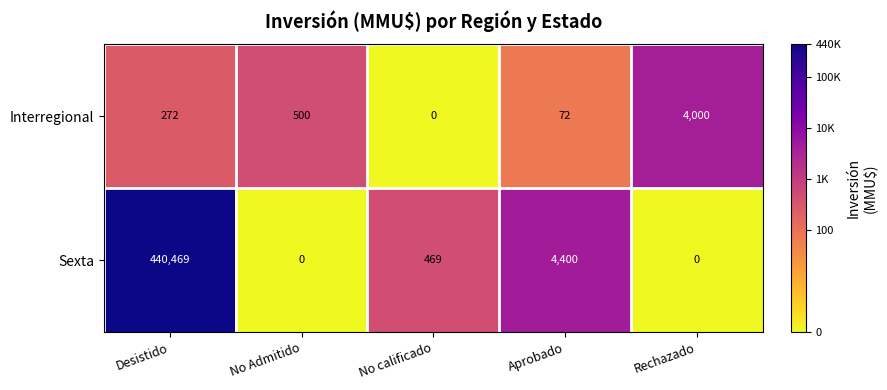

Is it true that Sexta equals 2891 at Aprobado?

False